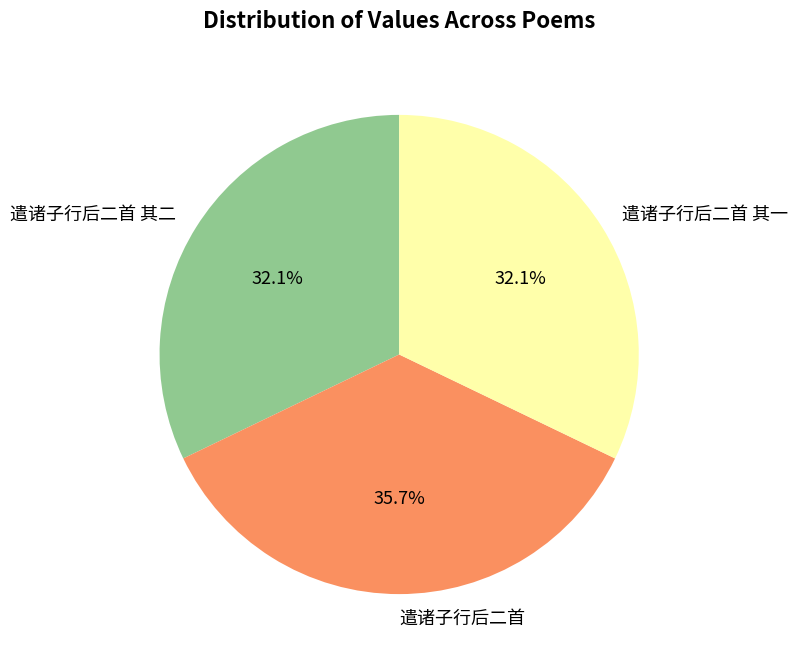

What percentage is NOT represented by 遣诸子行后二首?

64.3%